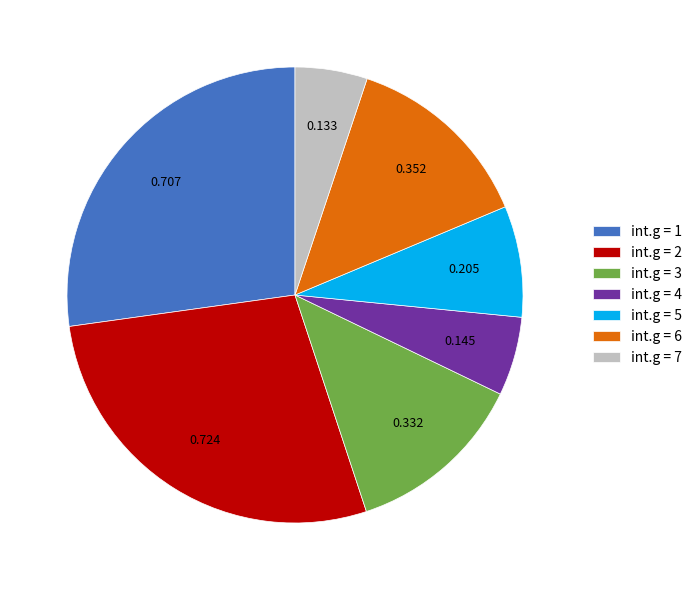

Is there a majority slice in this chart?

No